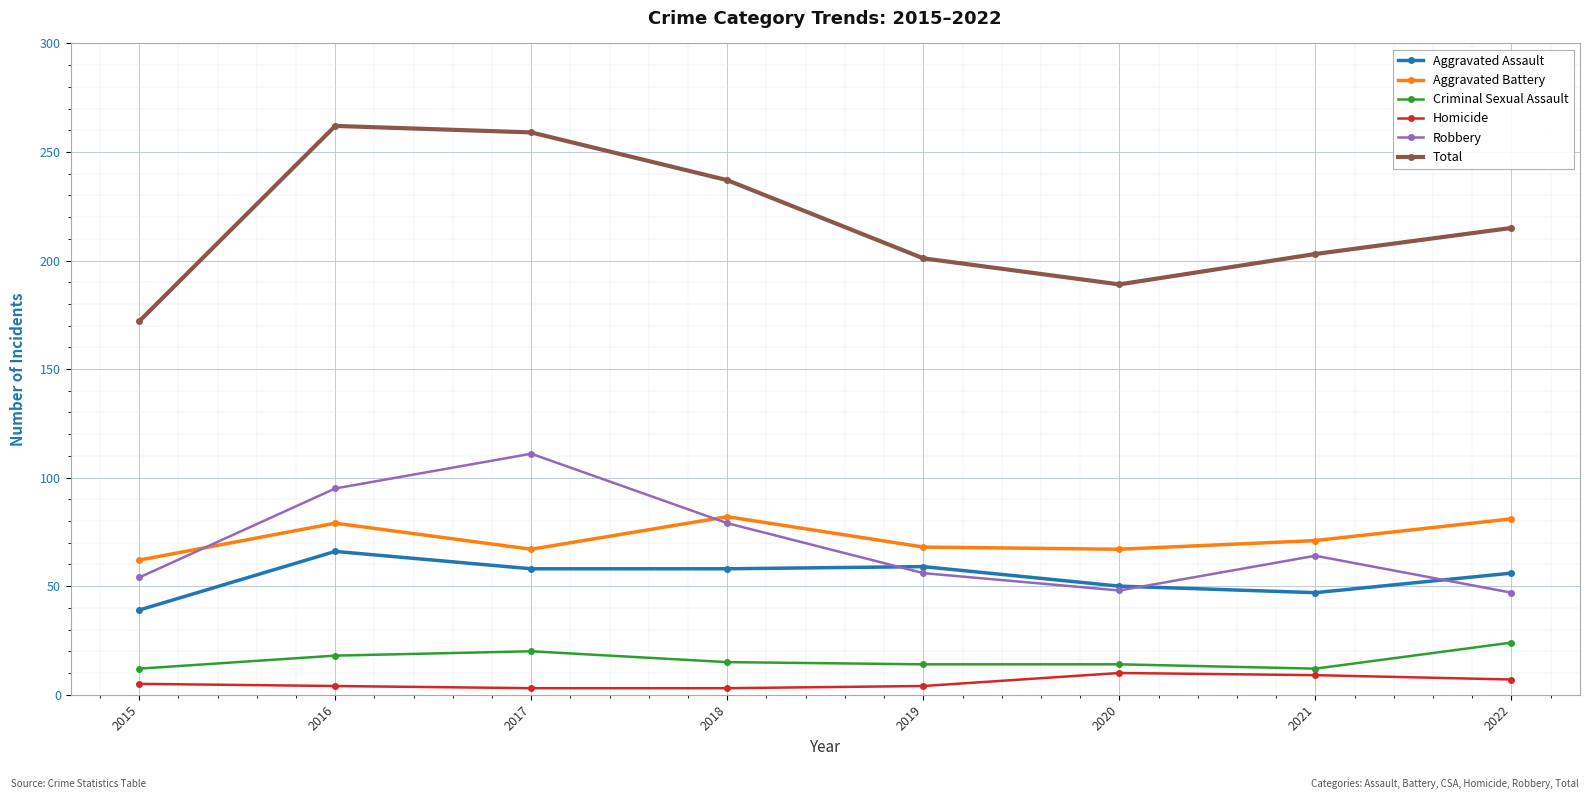

What is the total value across all series at 2022?

430